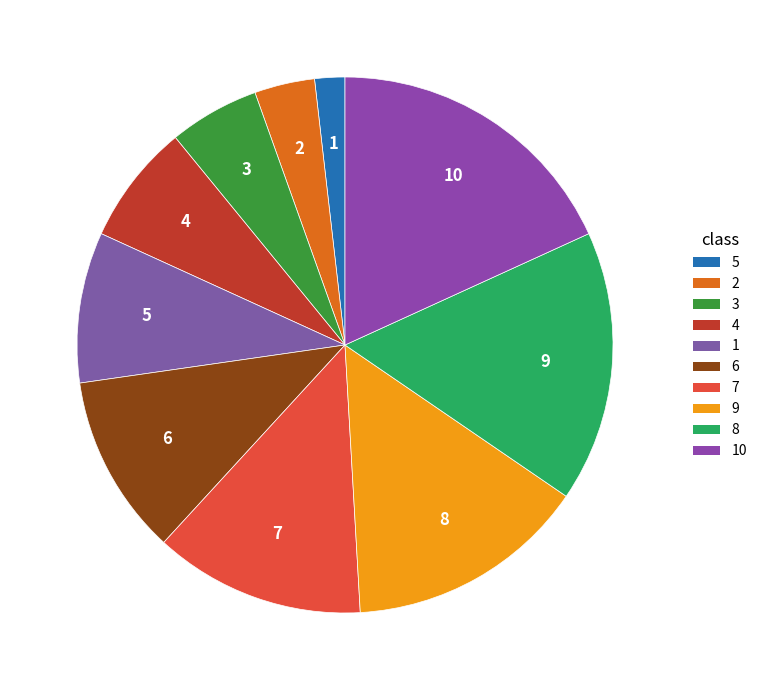

Which has a higher value, 3 or 9?

9